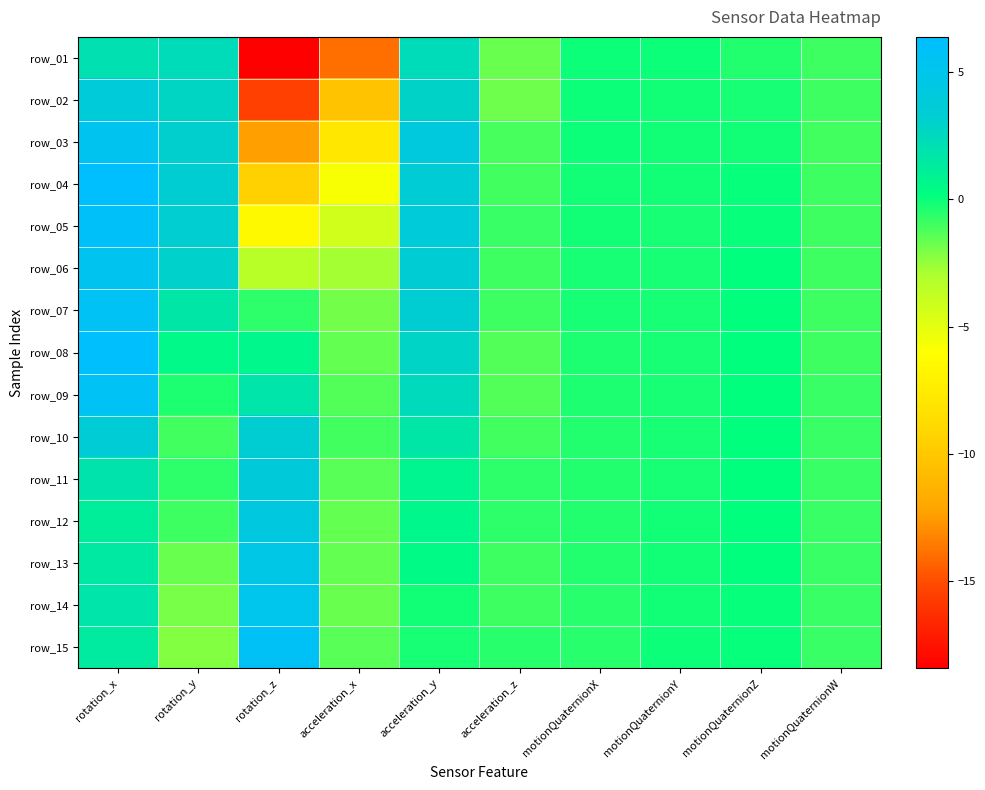

What is the total value across all series at rotation_z?

-36.9